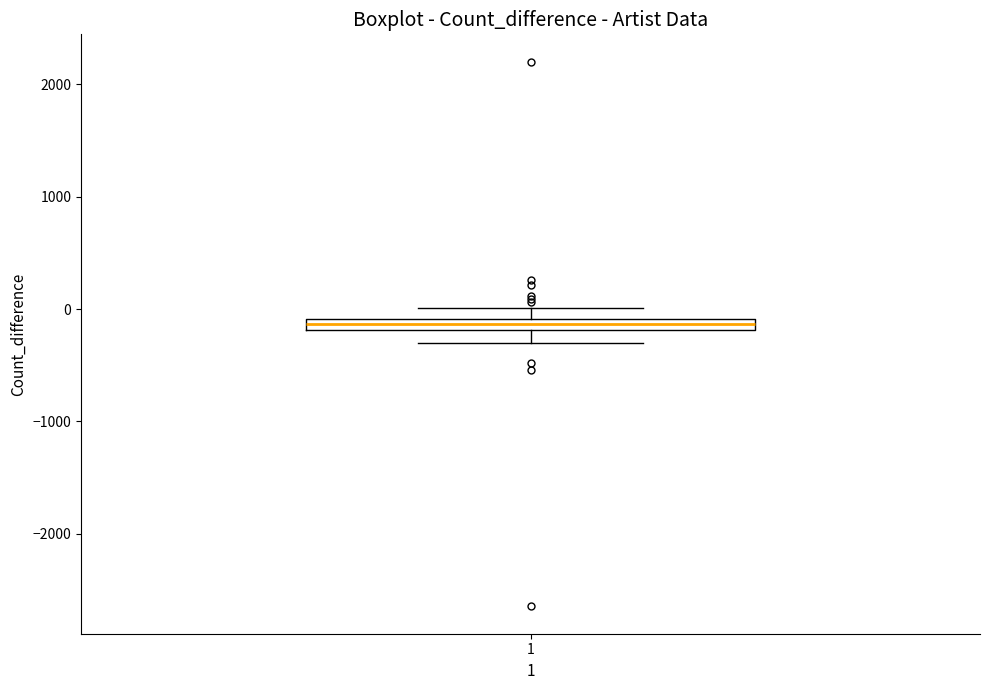

Where does the lower whisker of the box at x = 1 end on the y-axis? The values are not printed on the chart, so give them approximately, as read against the axis.

-300